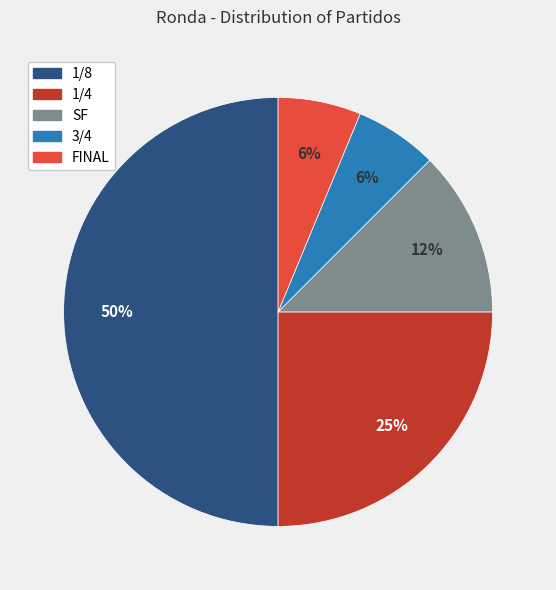

To the nearest percent, what is the average slice percentage?

20%